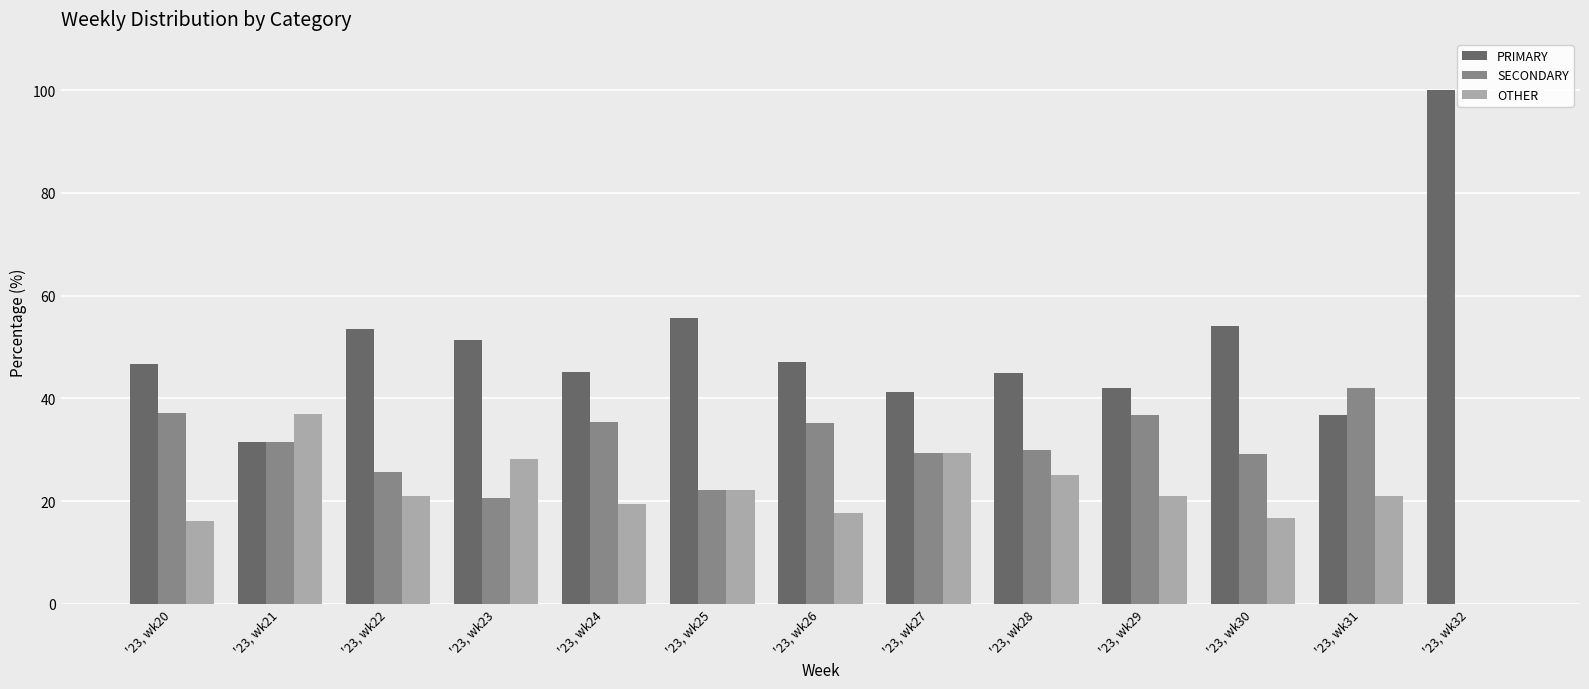

Which series has the largest total across all categories?

PRIMARY